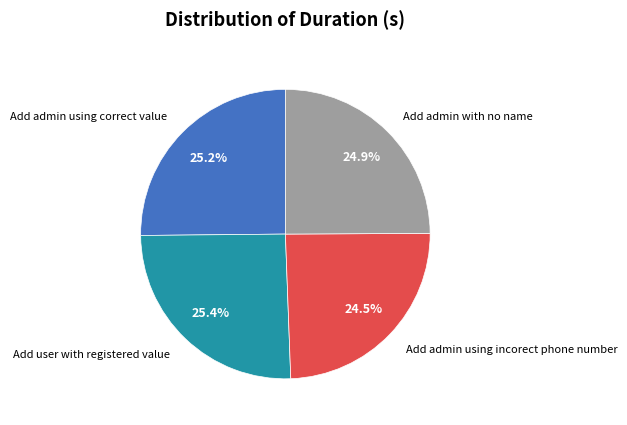

Is there any slice that represents more than half of the pie?

No